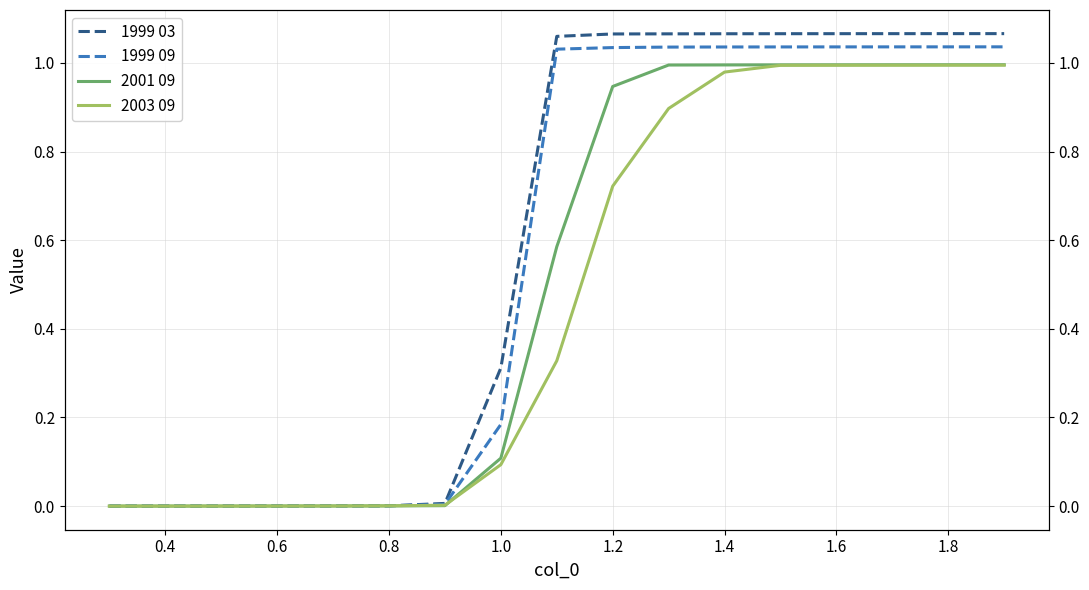

True or false: 1999 03 and 2003 09 cross at least once.

False